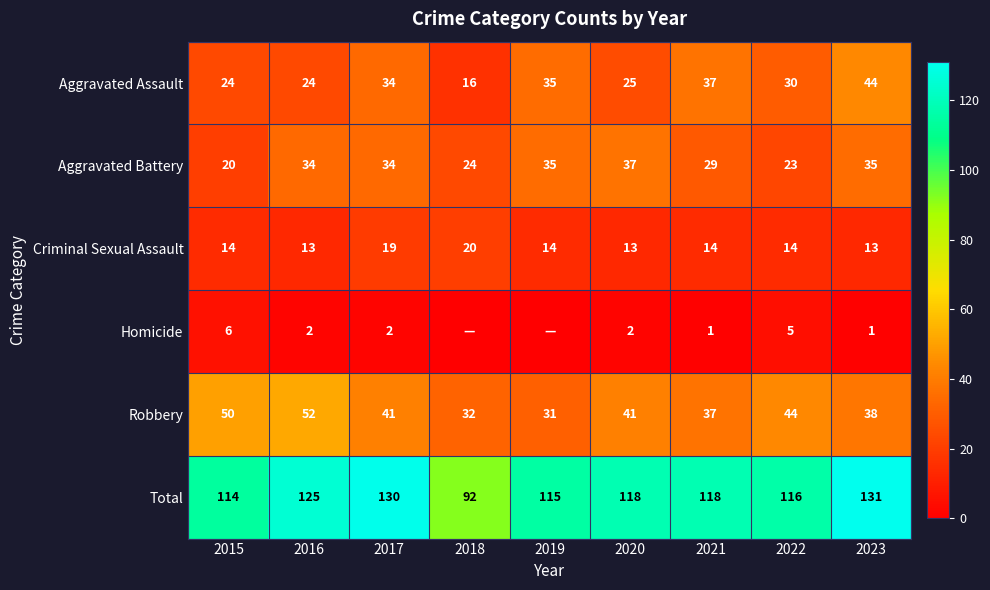

What is the difference between the second highest and minimum values in the Total series?

38